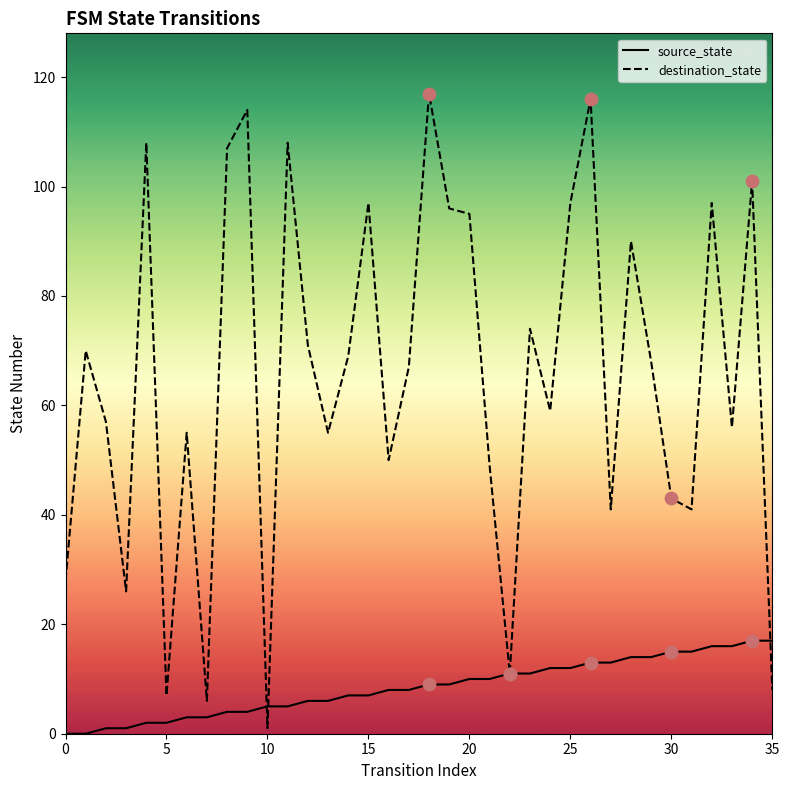

What are all the series names shown in the legend?

source_state, destination_state